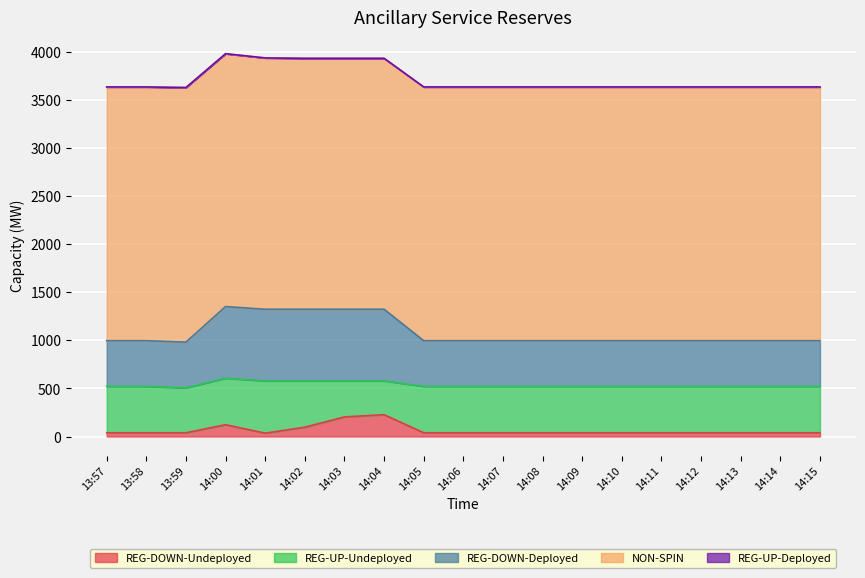

Does the chart display data point markers on the line(s)?

No